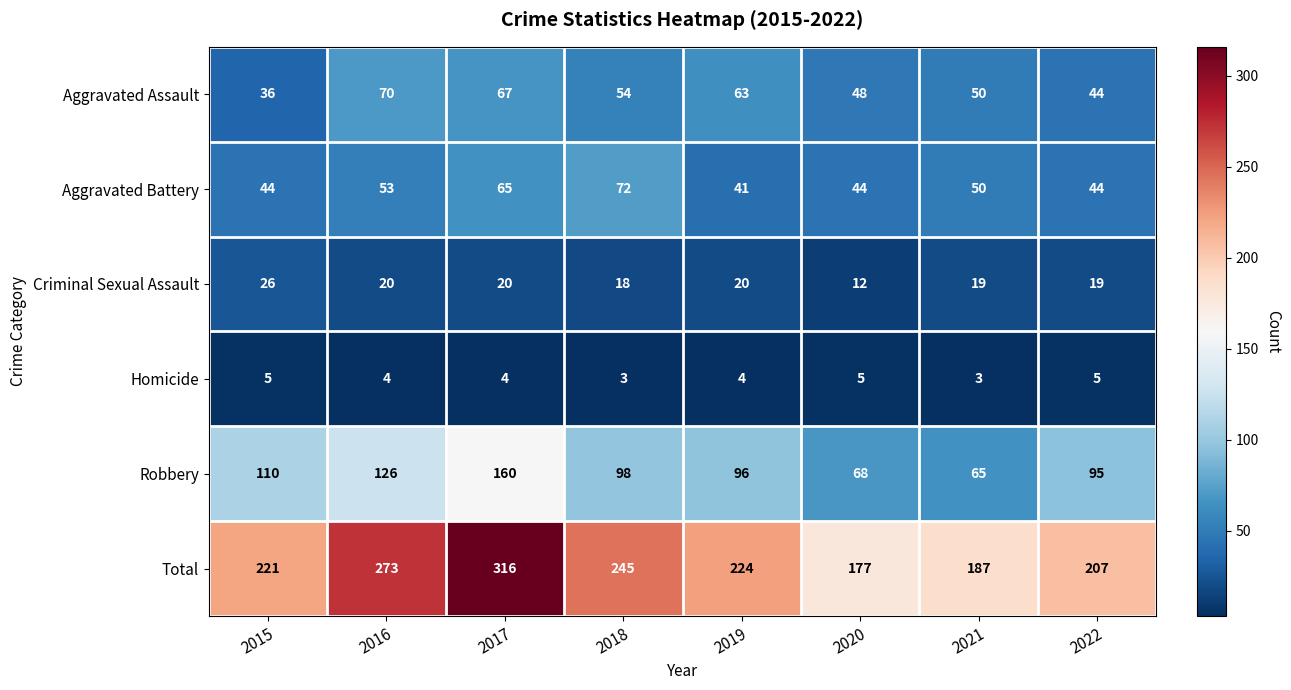

What is the spread (max minus min) of values at 2016?

269